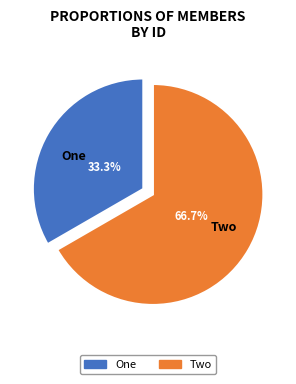

Count the number of slices in the pie.

2